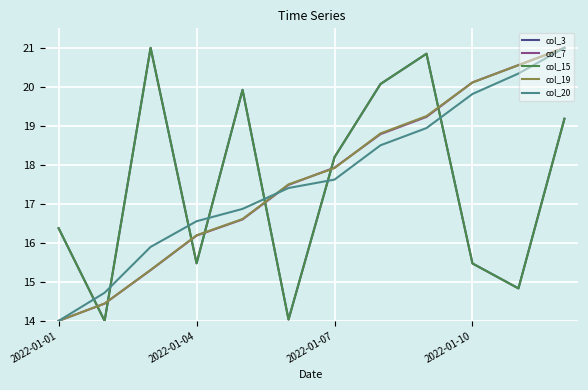

Does the chart have visible grid lines?

Yes